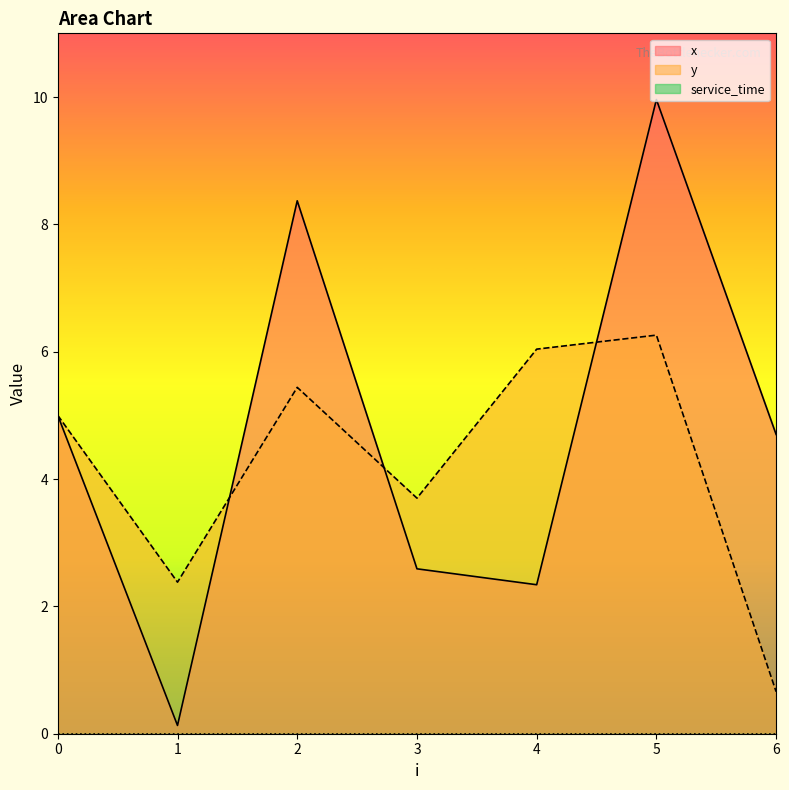

What is the total value across all series at 0?

10.0